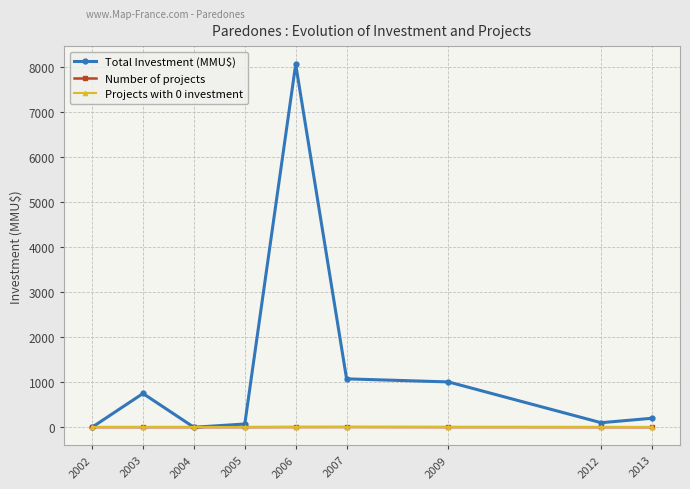

Does the chart have visible grid lines?

Yes